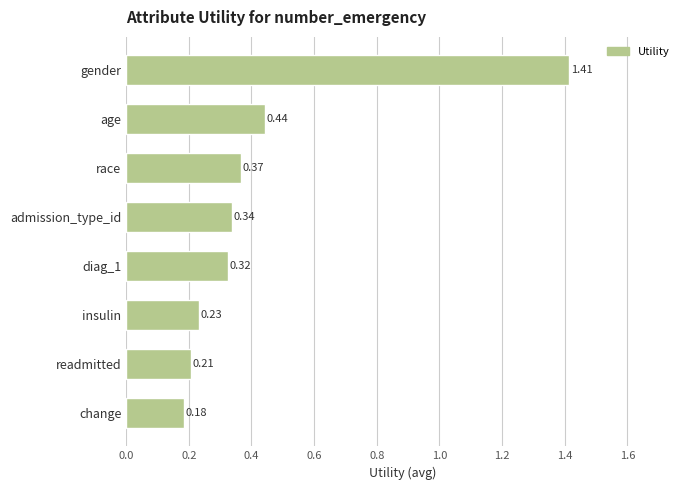

At which label is the value closest to 0?

change